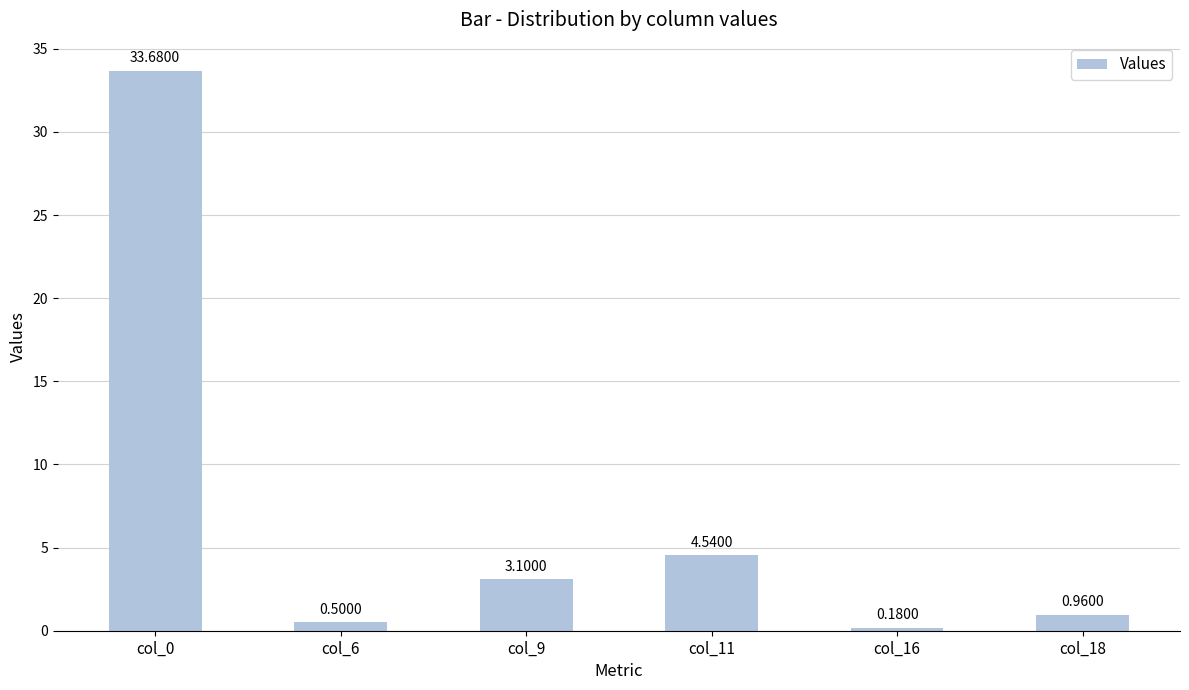

What is the value of the 1st bar from the left?

33.7